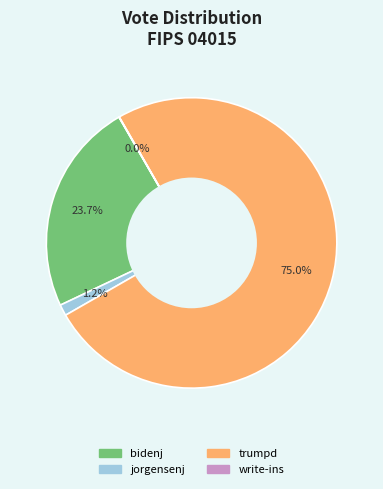

The trumpd slice represents 69% of the pie. True or false?

False